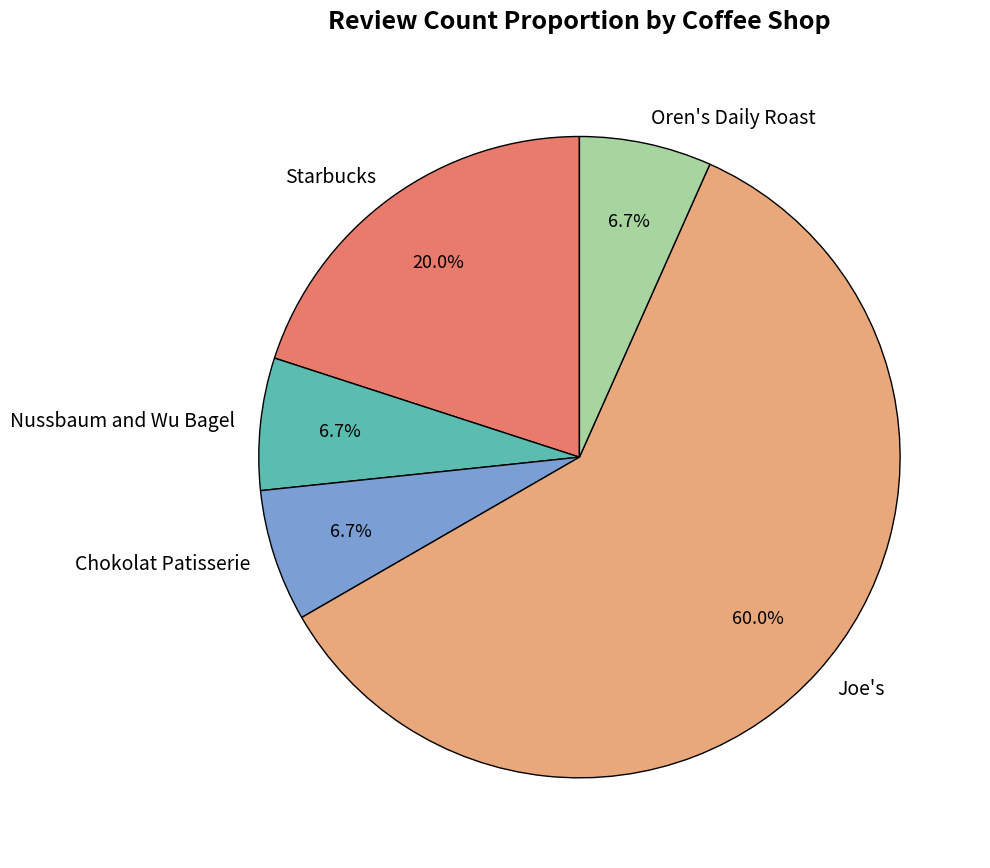

Does any single category account for the majority?

Yes